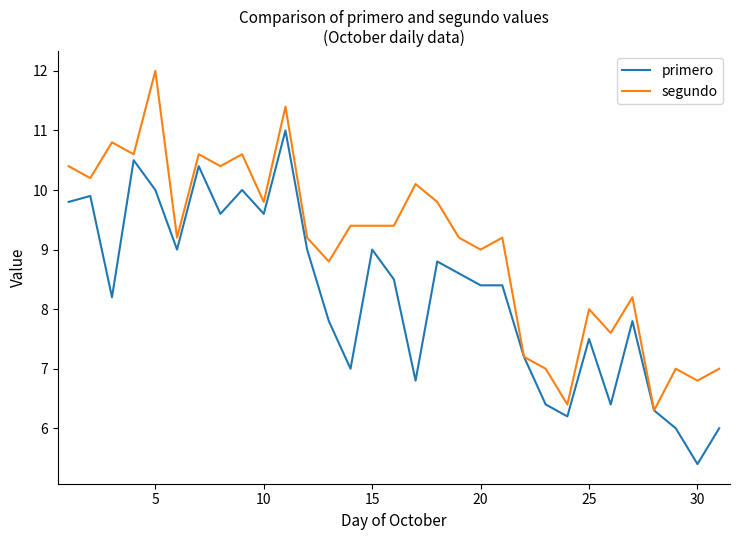

What are all the series names shown in the legend?

primero, segundo